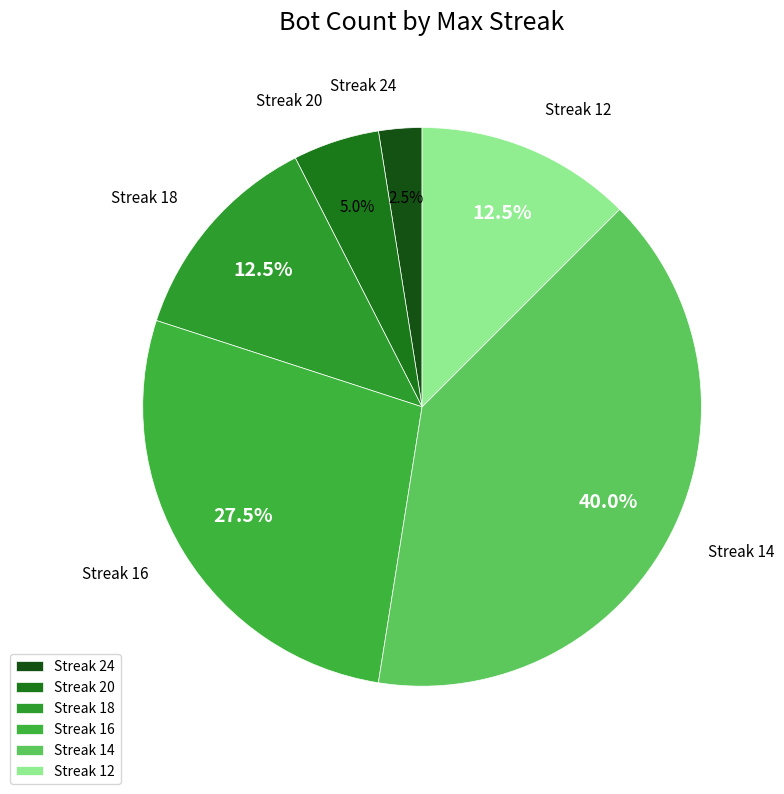

To the nearest percent, what is the average slice percentage?

17%